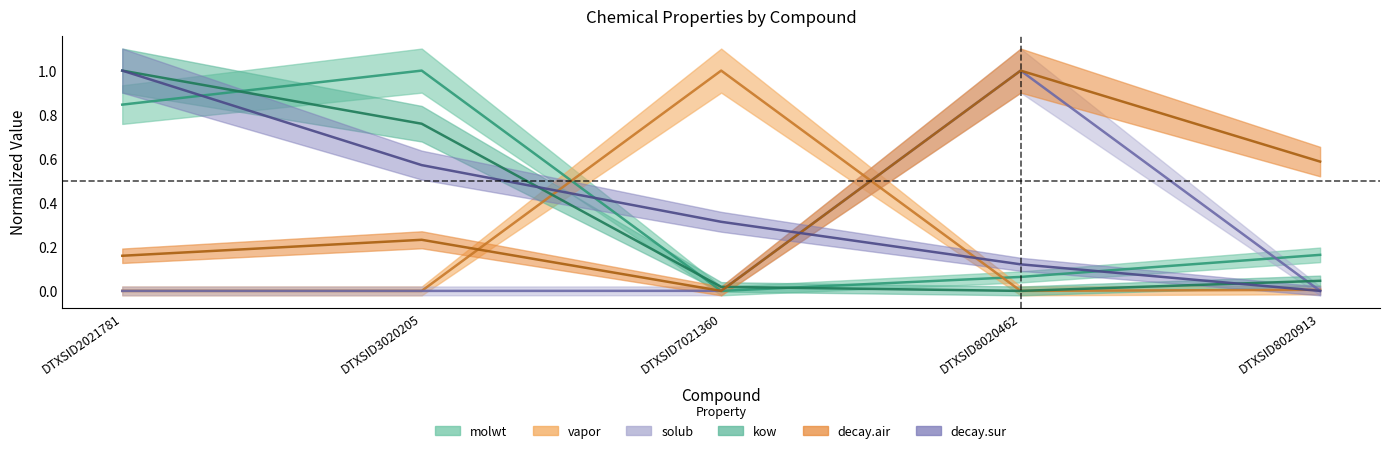

Reading left to right, what are all the values shown in this chart?

molwt: DTXSID2021781=0.8	DTXSID3020205=1.0	DTXSID7021360=0.0	DTXSID8020462=0.1	DTXSID8020913=0.2
vapor: DTXSID2021781=0.0	DTXSID3020205=0.0	DTXSID7021360=1.0	DTXSID8020462=0.0	DTXSID8020913=0.0
solub: DTXSID2021781=0.0	DTXSID3020205=0.0	DTXSID7021360=0.0	DTXSID8020462=1.0	DTXSID8020913=0.0
kow: DTXSID2021781=1.0	DTXSID3020205=0.8	DTXSID7021360=0.0	DTXSID8020462=0.0	DTXSID8020913=0.0
decay.air: DTXSID2021781=0.2	DTXSID3020205=0.2	DTXSID7021360=0.0	DTXSID8020462=1.0	DTXSID8020913=0.6
decay.sur: DTXSID2021781=1.0	DTXSID3020205=0.6	DTXSID7021360=0.3	DTXSID8020462=0.1	DTXSID8020913=0.0